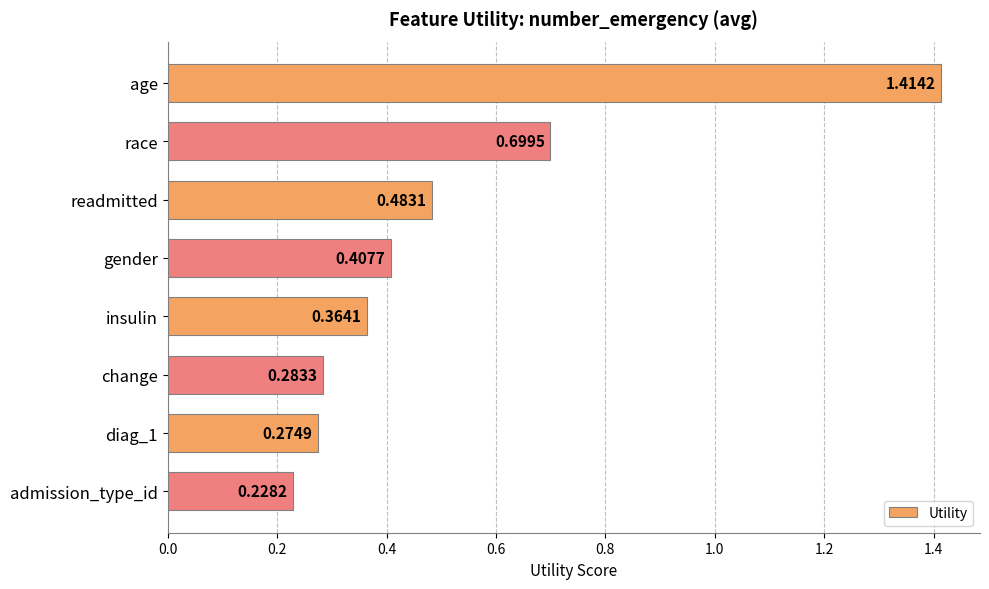

What is the label of the 1st bar from the bottom?

admission_type_id